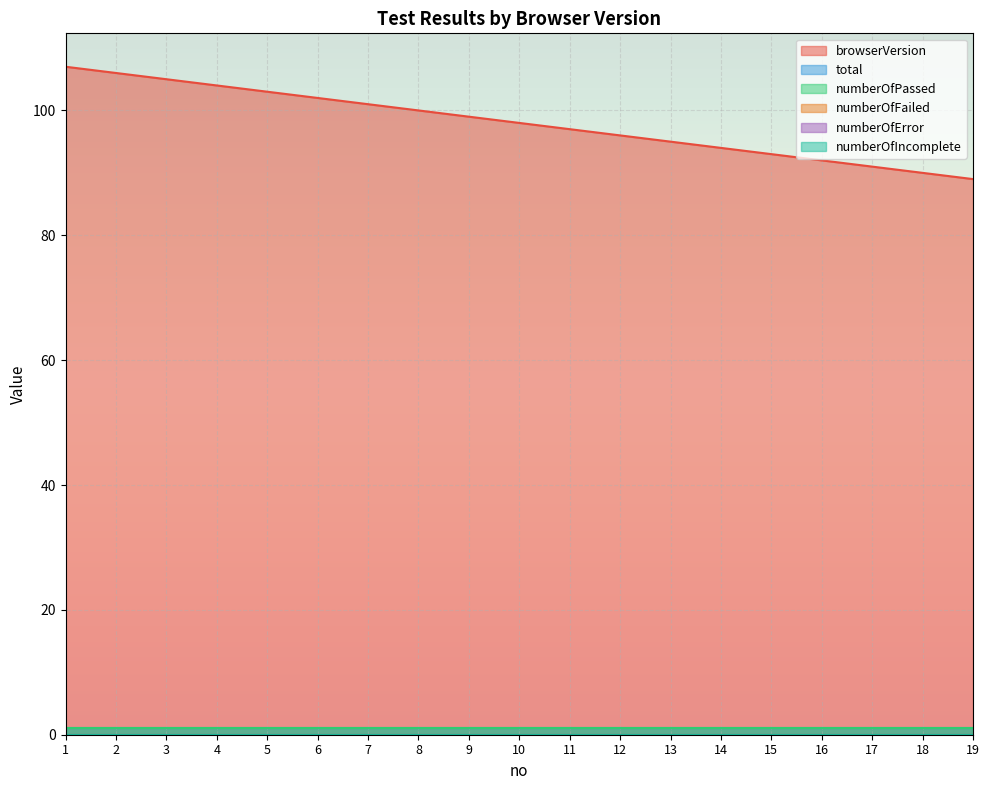

Reading right to left, what are all the values shown in this chart?

browserVersion: 89	90	91	92	93	94	95	96	97	98	99	100	101	102	103	104	105	106	107
total: 1	1	1	1	1	1	1	1	1	1	1	1	1	1	1	1	1	1	1
numberOfPassed: 1	1	1	1	1	1	1	1	1	1	1	1	1	1	1	1	1	1	1
numberOfFailed: 0	0	0	0	0	0	0	0	0	0	0	0	0	0	0	0	0	0	0
numberOfError: 0	0	0	0	0	0	0	0	0	0	0	0	0	0	0	0	0	0	0
numberOfIncomplete: 0	0	0	0	0	0	0	0	0	0	0	0	0	0	0	0	0	0	0